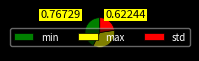

Does std represent more than half of the total?

No